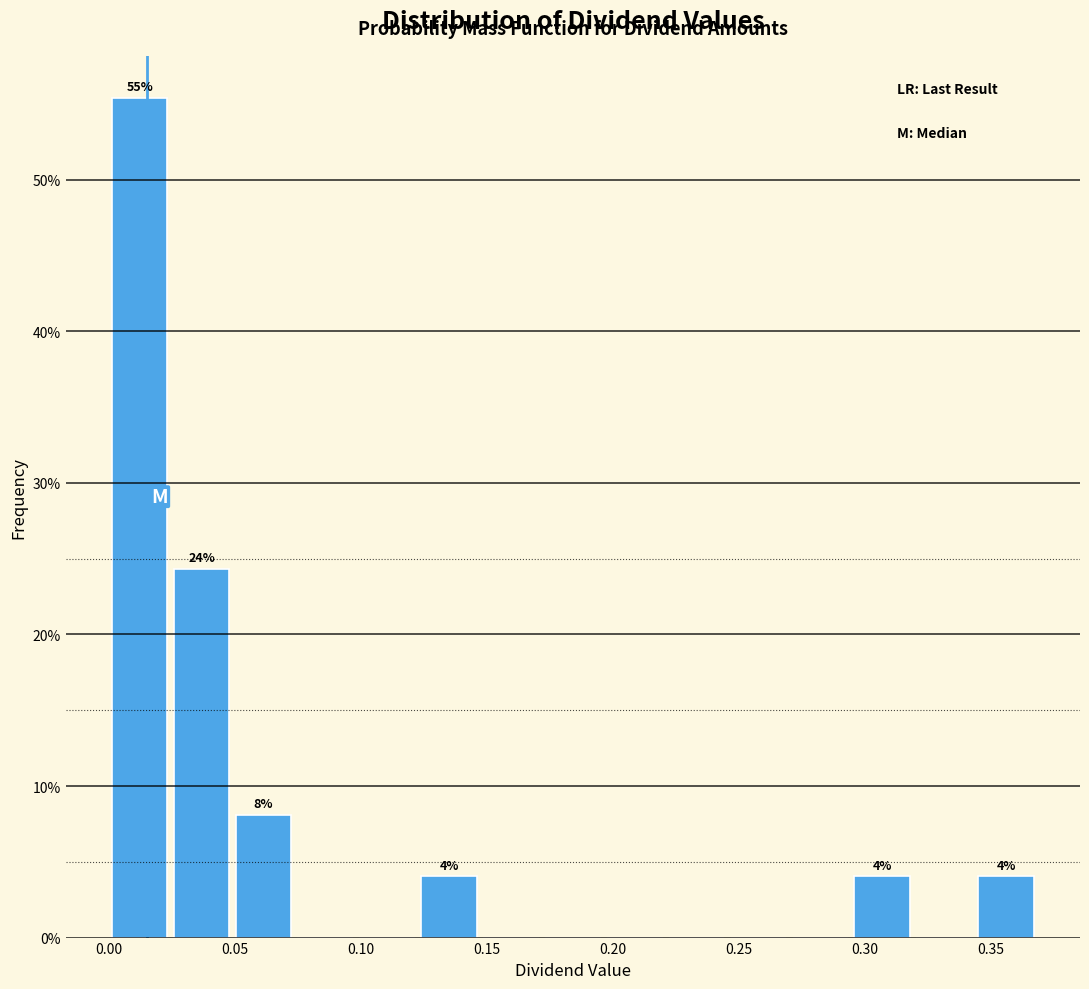

Which range on the x-axis has the tallest bar?

0.000 to 0.025